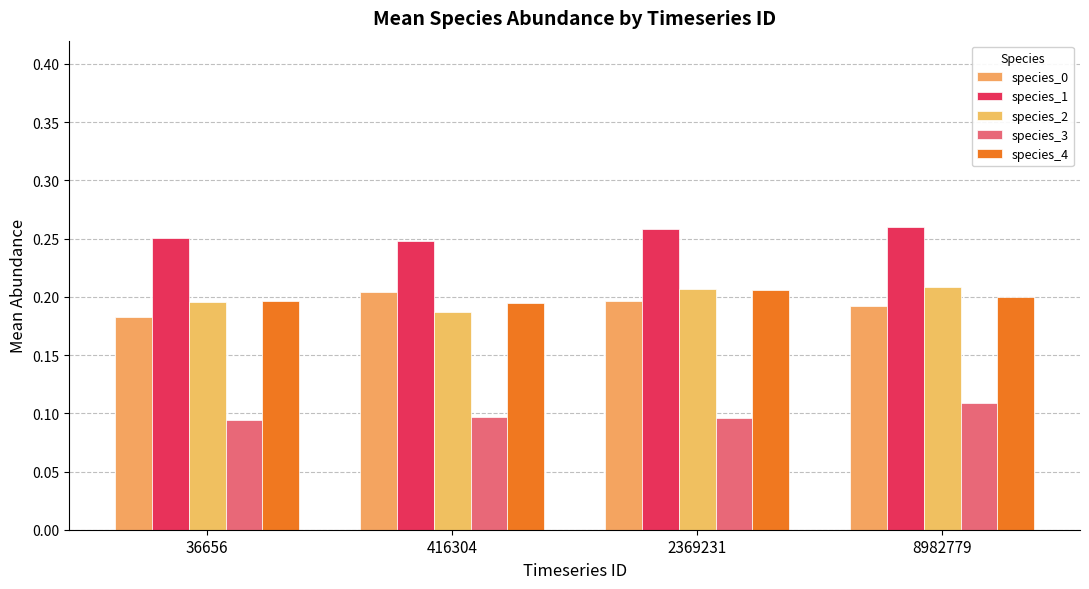

Rank the series by their maximum value, from highest to lowest.

species_1, species_2, species_4, species_0, species_3